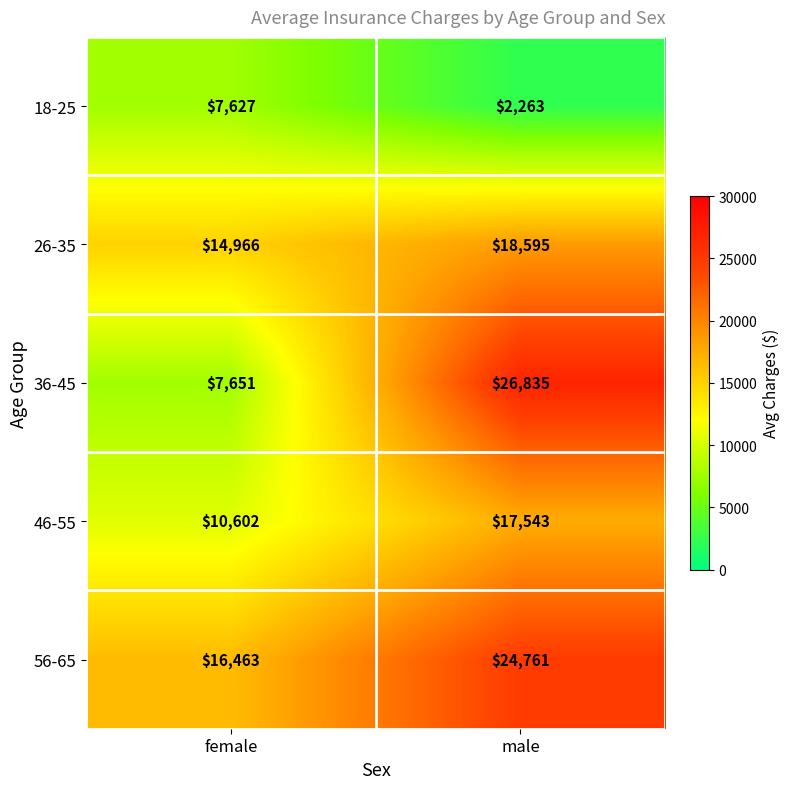

Where is 36-45 nearest to the value 17243?

female